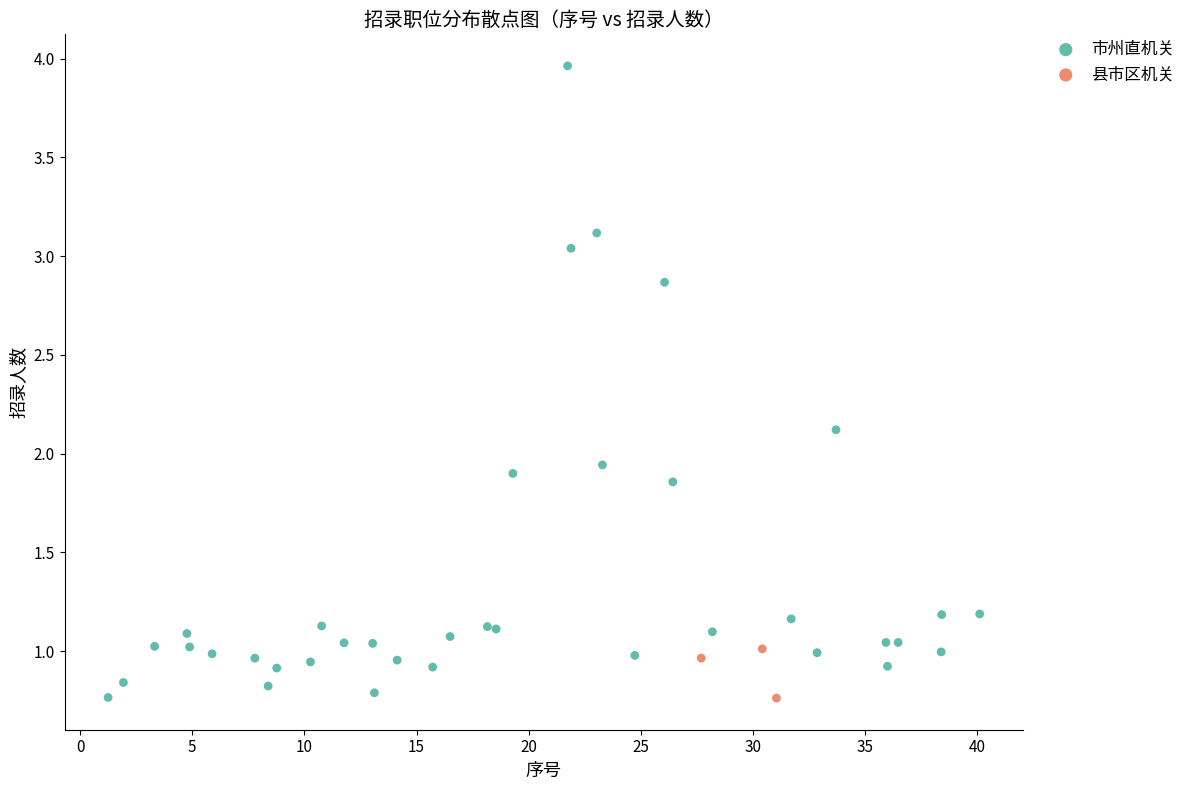

Which series has the largest Y range (max minus min)?

市州直机关